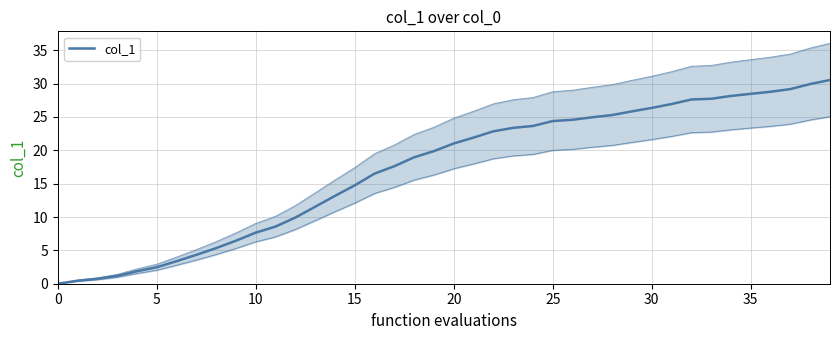

What is the greatest value displayed?

30.5